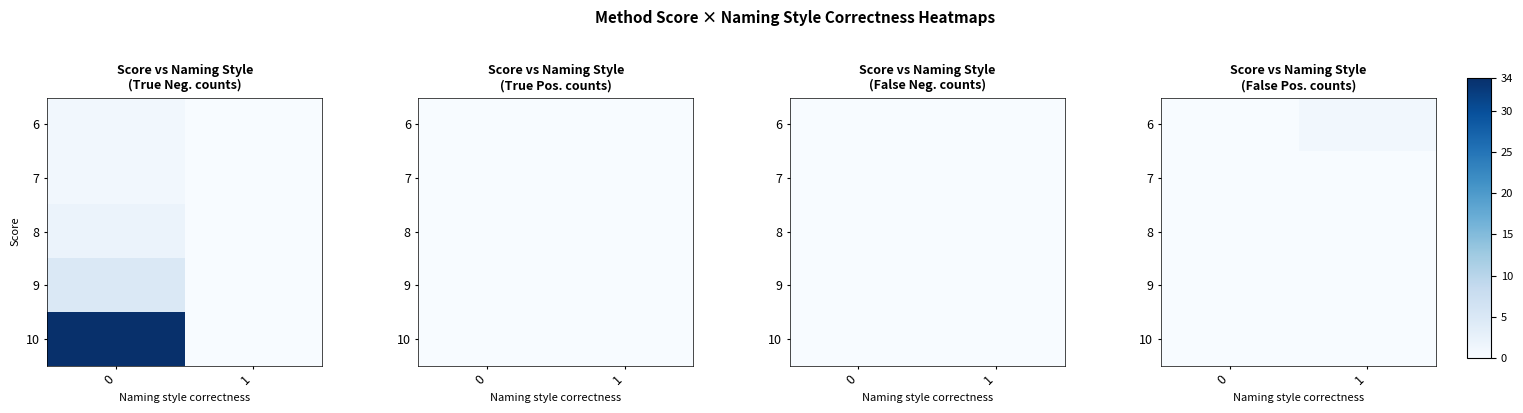

List the labels in order of row_1 value, smallest first.

0, 1